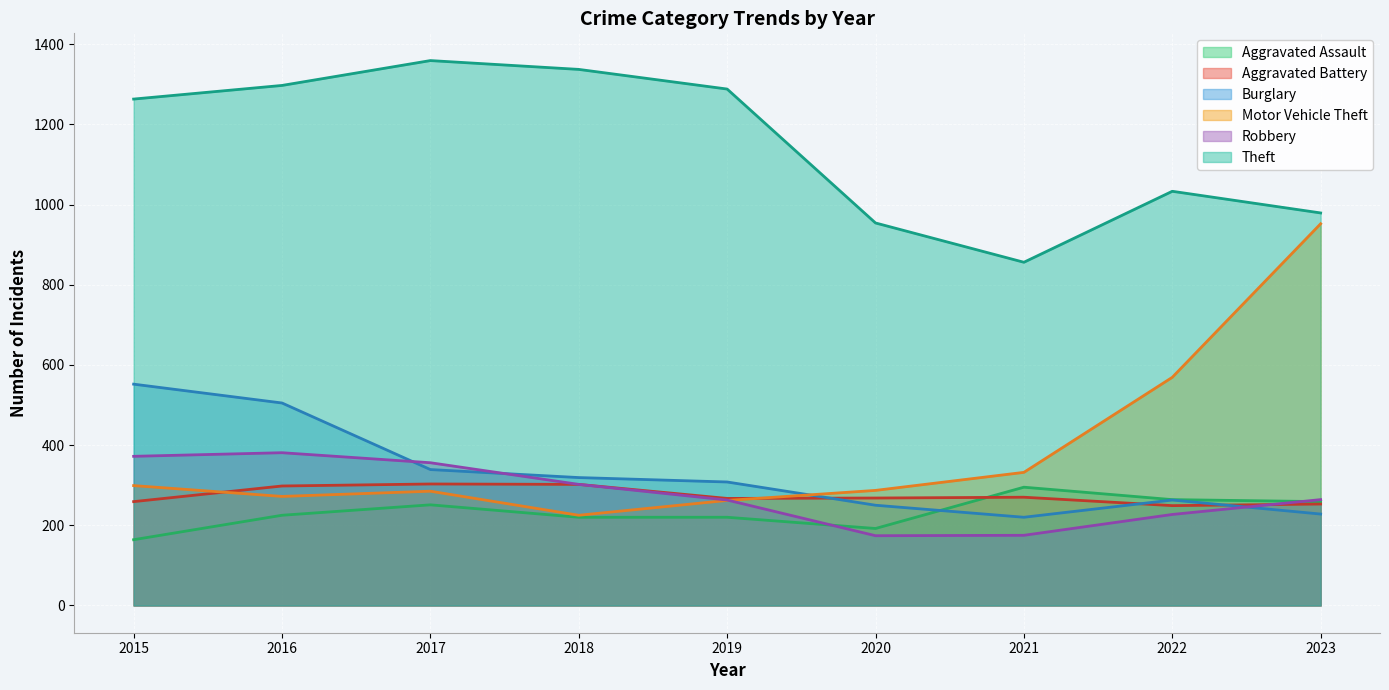

What is the difference between the Aggravated Battery values at 2022 and 2021?

21